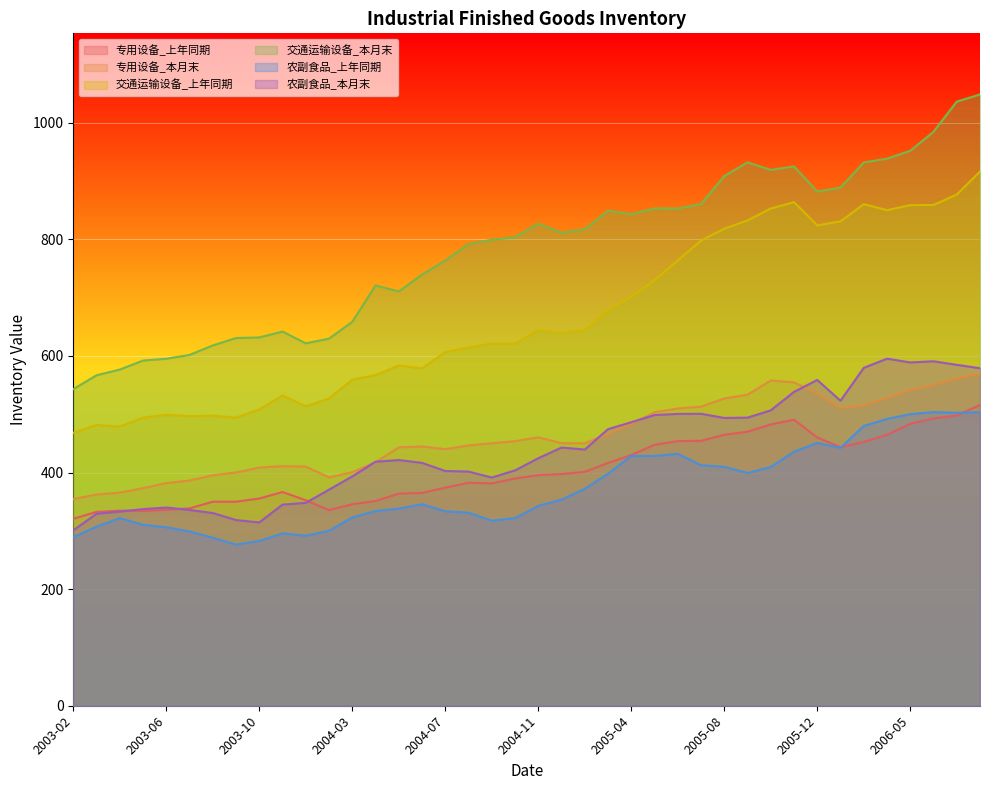

Reading right to left, transcribe all the data shown in this chart.

专用设备_上年同期: 2006-08=516.0	2006-07=497.8	2006-06=492.9	2006-05=483.5	2006-04=464.7	2006-03=452.5	2006-02=443.6	2005-12=460.1	2005-11=490.7	2005-10=482.6	2005-09=470.0	2005-08=464.9	2005-07=454.4	2005-06=454.0	2005-05=447.6	2005-04=430.1	2005-03=416.4	2005-02=401.2	2004-12=397.5	2004-11=395.6	2004-10=389.8	2004-09=381.5	2004-08=382.5	2004-07=374.1	2004-06=365.0	2004-05=363.8	2004-04=351.2	2004-03=345.6	2004-02=335.6	2003-12=352.5	2003-11=366.6	2003-10=355.5	2003-09=350.0	2003-08=350.0	2003-07=338.5	2003-06=336.0	2003-05=334.2	2003-04=334.6	2003-03=332.5	2003-02=320.7
专用设备_本月末: 2006-08=569.6	2006-07=561.1	2006-06=550.2	2006-05=541.3	2006-04=528.1	2006-03=515.3	2006-02=510.4	2005-12=535.9	2005-11=554.7	2005-10=557.9	2005-09=533.5	2005-08=527.0	2005-07=513.1	2005-06=509.9	2005-05=503.4	2005-04=483.4	2005-03=466.1	2005-02=450.2	2004-12=450.3	2004-11=460.4	2004-10=453.9	2004-09=450.2	2004-08=446.7	2004-07=440.1	2004-06=444.8	2004-05=443.1	2004-04=417.6	2004-03=400.8	2004-02=391.7	2003-12=410.1	2003-11=411.0	2003-10=408.6	2003-09=400.2	2003-08=395.3	2003-07=386.3	2003-06=381.9	2003-05=373.2	2003-04=365.6	2003-03=362.4	2003-02=354.5
交通运输设备_上年同期: 2006-08=916.3	2006-07=876.9	2006-06=859.0	2006-05=858.8	2006-04=850.1	2006-03=860.4	2006-02=830.9	2005-12=824.0	2005-11=863.9	2005-10=852.8	2005-09=832.5	2005-08=818.3	2005-07=798.0	2005-06=763.8	2005-05=730.1	2005-04=701.1	2005-03=678.8	2005-02=644.2	2004-12=639.1	2004-11=644.6	2004-10=621.1	2004-09=621.5	2004-08=614.6	2004-07=606.6	2004-06=578.8	2004-05=583.6	2004-04=567.2	2004-03=559.4	2004-02=527.2	2003-12=513.7	2003-11=532.2	2003-10=508.3	2003-09=494.2	2003-08=497.6	2003-07=496.7	2003-06=499.1	2003-05=494.2	2003-04=479.0	2003-03=481.6	2003-02=468.2
交通运输设备_本月末: 2006-08=1048.6	2006-07=1036.3	2006-06=984.6	2006-05=951.9	2006-04=938.5	2006-03=931.9	2006-02=889.0	2005-12=882.1	2005-11=925.2	2005-10=919.2	2005-09=932.2	2005-08=908.5	2005-07=860.6	2005-06=852.9	2005-05=853.1	2005-04=843.2	2005-03=849.2	2005-02=817.4	2004-12=811.3	2004-11=827.2	2004-10=803.9	2004-09=799.2	2004-08=792.0	2004-07=763.8	2004-06=739.6	2004-05=710.7	2004-04=721.0	2004-03=658.5	2004-02=629.8	2003-12=621.8	2003-11=641.9	2003-10=631.8	2003-09=630.8	2003-08=618.1	2003-07=601.8	2003-06=595.2	2003-05=592.1	2003-04=576.7	2003-03=566.9	2003-02=543.1
农副食品_上年同期: 2006-08=503.8	2006-07=502.5	2006-06=503.8	2006-05=500.2	2006-04=492.0	2006-03=480.0	2006-02=442.4	2005-12=450.9	2005-11=435.8	2005-10=409.6	2005-09=399.3	2005-08=409.9	2005-07=412.6	2005-06=432.1	2005-05=428.5	2005-04=428.5	2005-03=398.1	2005-02=372.2	2004-12=353.6	2004-11=342.8	2004-10=321.8	2004-09=317.6	2004-08=331.1	2004-07=333.6	2004-06=345.8	2004-05=338.2	2004-04=334.1	2004-03=323.0	2004-02=300.2	2003-12=291.7	2003-11=295.6	2003-10=282.7	2003-09=276.5	2003-08=288.2	2003-07=298.9	2003-06=306.2	2003-05=310.2	2003-04=322.0	2003-03=307.2	2003-02=289.1
农副食品_本月末: 2006-08=579.0	2006-07=584.8	2006-06=590.9	2006-05=588.9	2006-04=595.4	2006-03=579.6	2006-02=523.2	2005-12=558.8	2005-11=538.4	2005-10=506.7	2005-09=494.2	2005-08=493.7	2005-07=500.9	2005-06=500.6	2005-05=498.6	2005-04=486.4	2005-03=474.4	2005-02=439.5	2004-12=442.9	2004-11=424.5	2004-10=403.7	2004-09=391.5	2004-08=401.7	2004-07=402.7	2004-06=416.7	2004-05=421.5	2004-04=418.6	2004-03=393.4	2004-02=370.7	2003-12=348.1	2003-11=345.0	2003-10=314.4	2003-09=318.5	2003-08=330.6	2003-07=335.8	2003-06=340.0	2003-05=337.3	2003-04=333.0	2003-03=329.3	2003-02=300.9